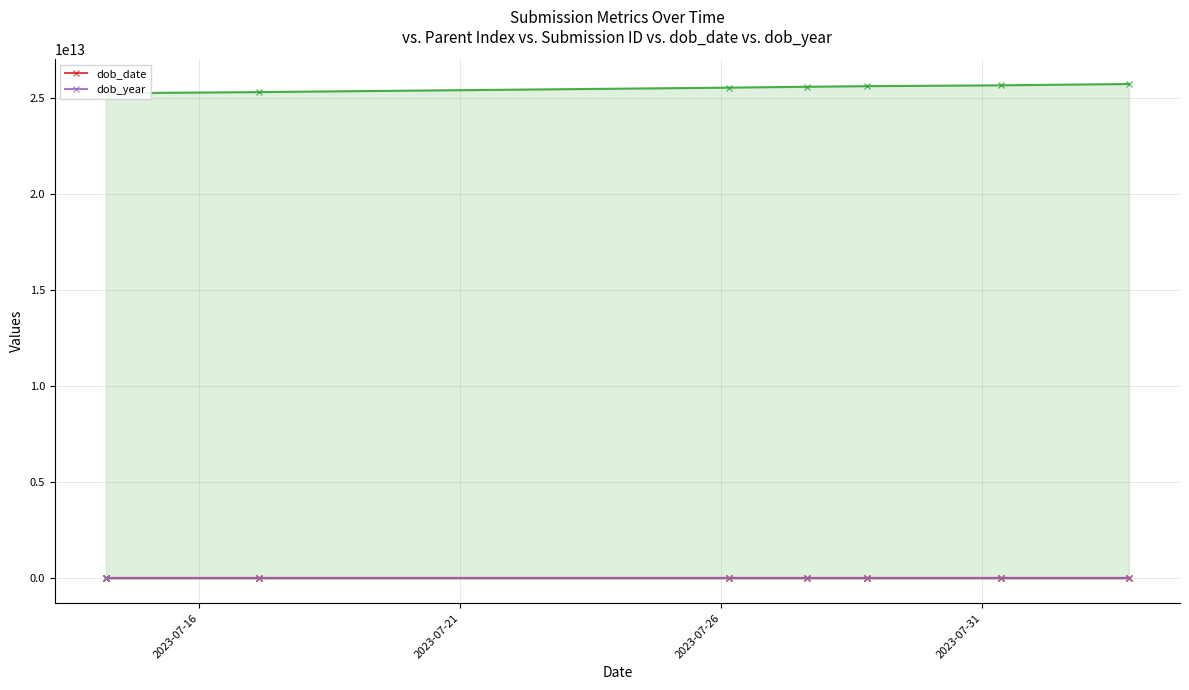

How many data points in dob_date are less than 19?

4